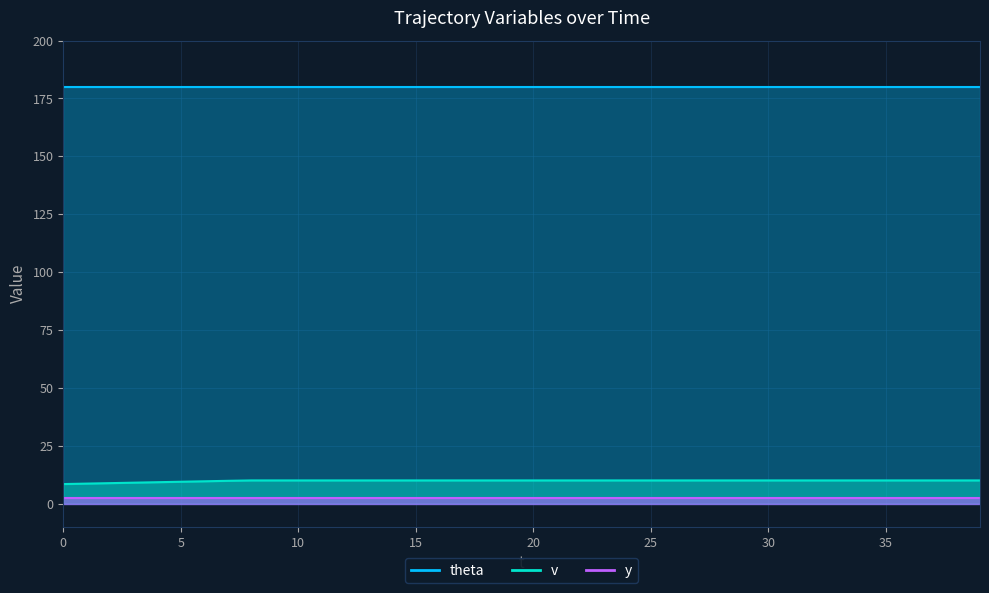

Rank the series at 12 from highest to lowest value.

theta, v, y